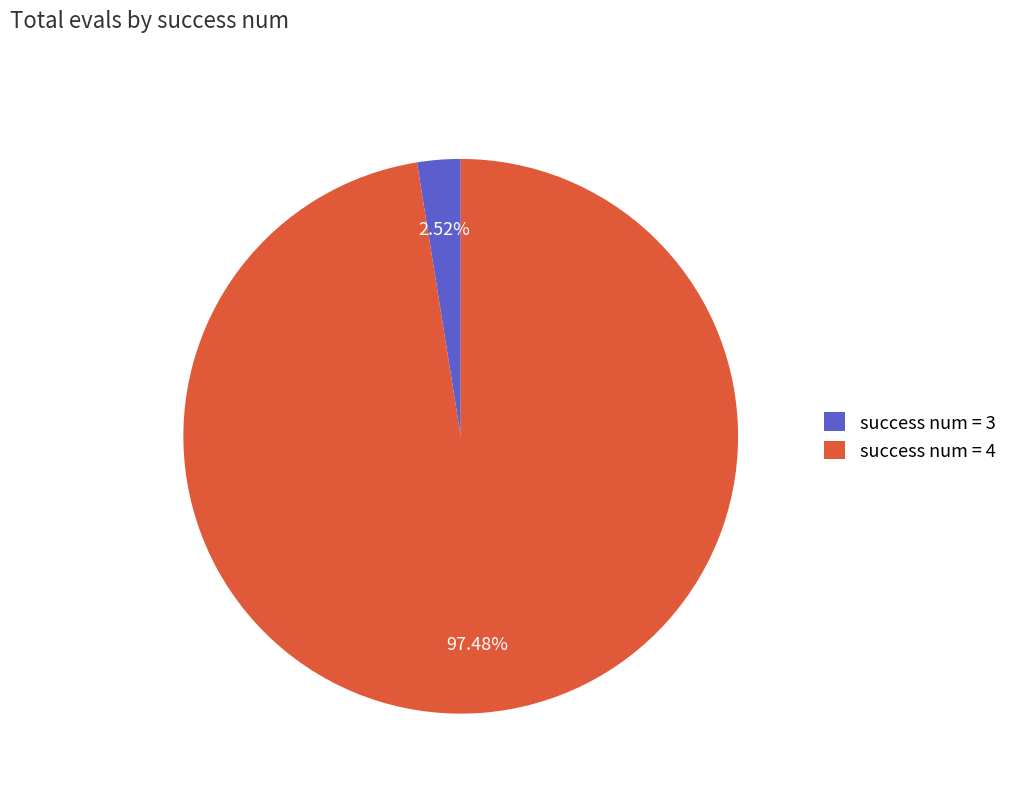

Combined, do success num = 3 and success num = 4 account for over 50%?

Yes